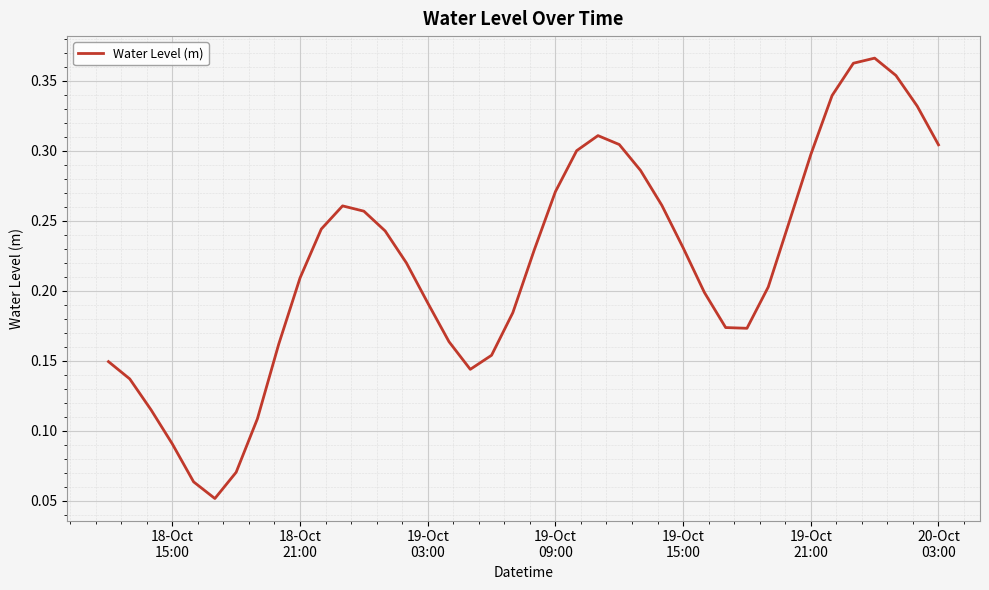

What is the difference between the second highest and minimum values?

0.3